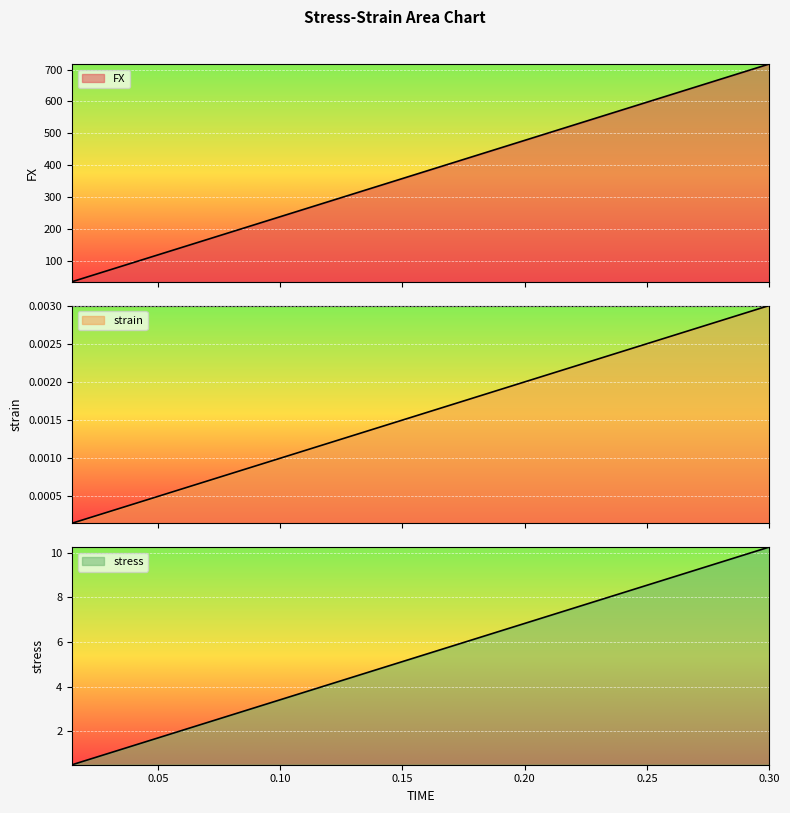

List the series in order of their peak value, lowest first.

strain, stress, FX